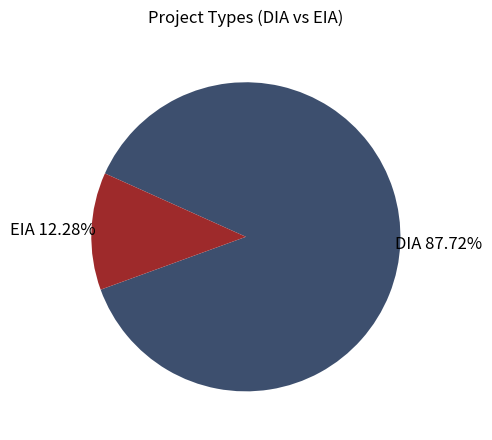

Which category has the biggest portion of the pie?

DIA